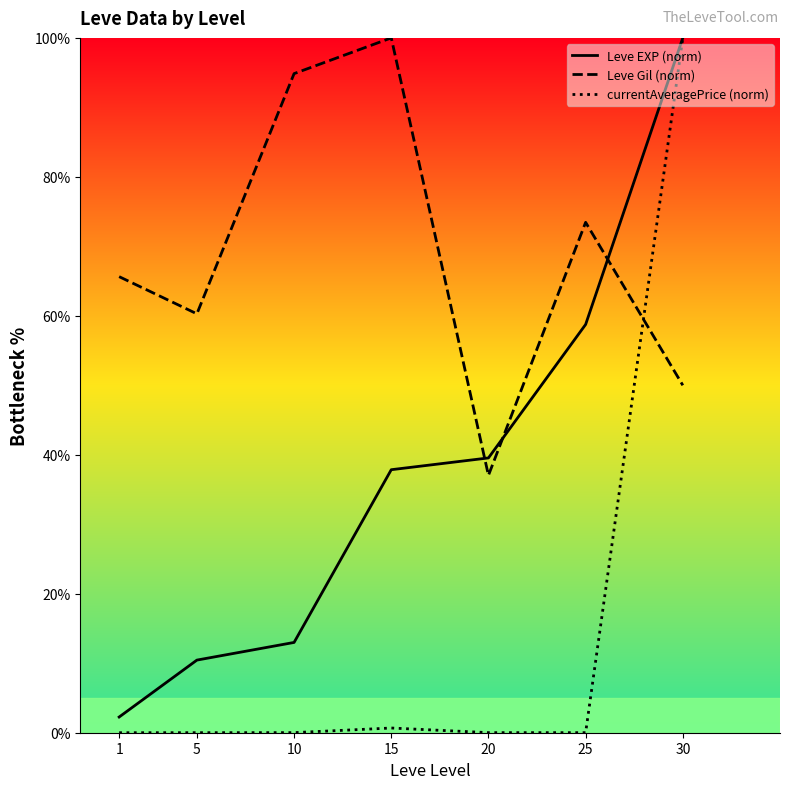

List the labels in order of Leve Gil (norm) value, smallest first.

20, 30, 5, 1, 25, 10, 15